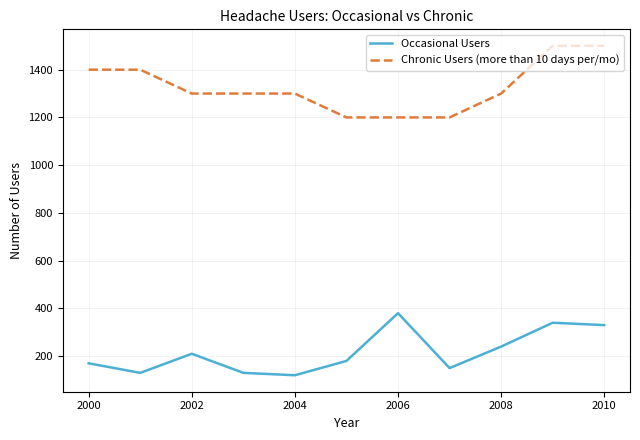

What is the difference between the maximum and minimum values in the Occasional Users series?

260